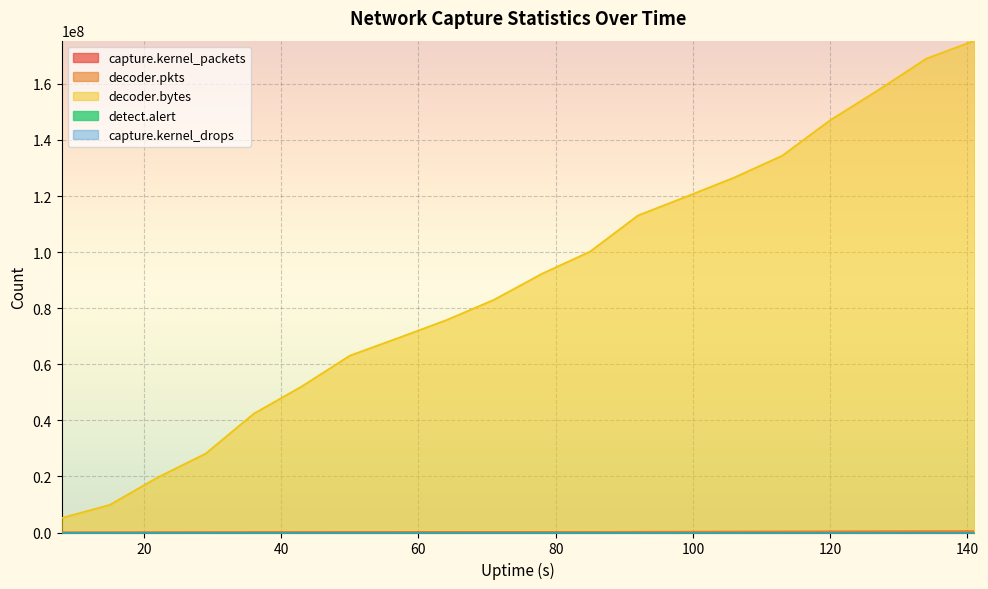

What is the greatest value displayed?

175408155